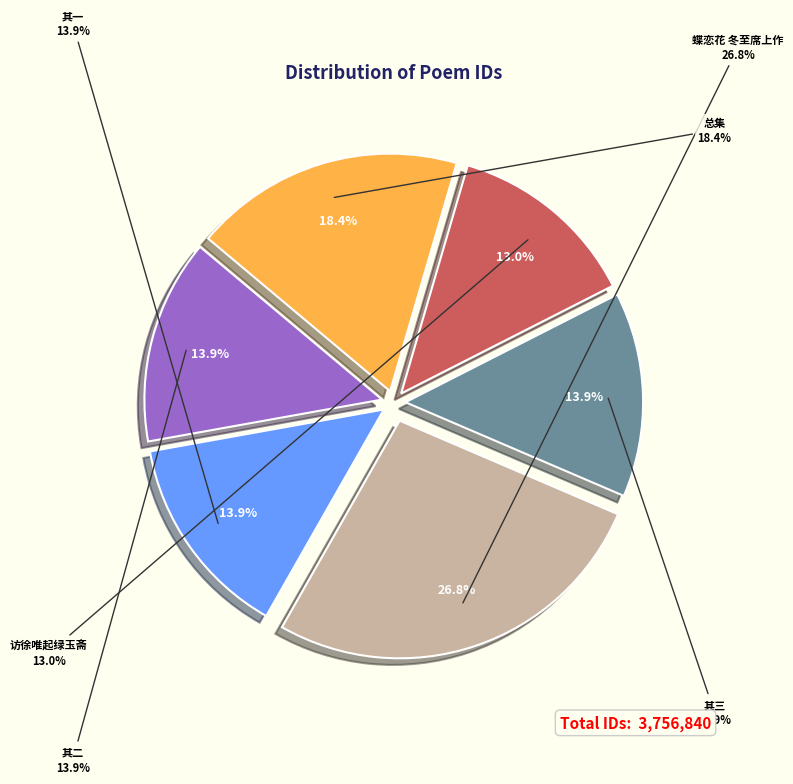

Rank the categories by value from highest to lowest.

蝶恋花 冬至席上作, 小园花发谭刘二君订游涉夏始至席上三首, 小园花发谭刘二君订游涉夏始至席上三首 其三, 小园花发谭刘二君订游涉夏始至席上三首 其二, 小园花发谭刘二君订游涉夏始至席上三首 其一, 访徐唯起绿玉斋喜陈伯孺僧如翰并至席上怀惟和